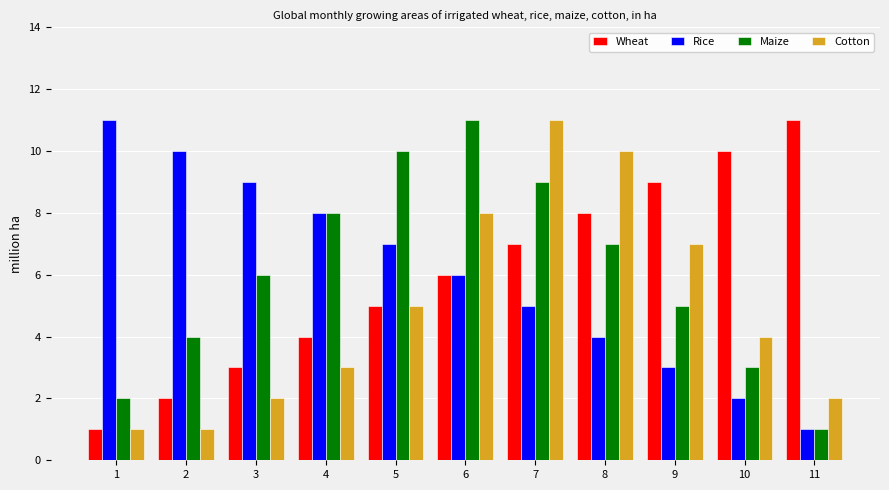

At 10, list the series in order from largest to smallest.

Wheat, Cotton, Maize, Rice